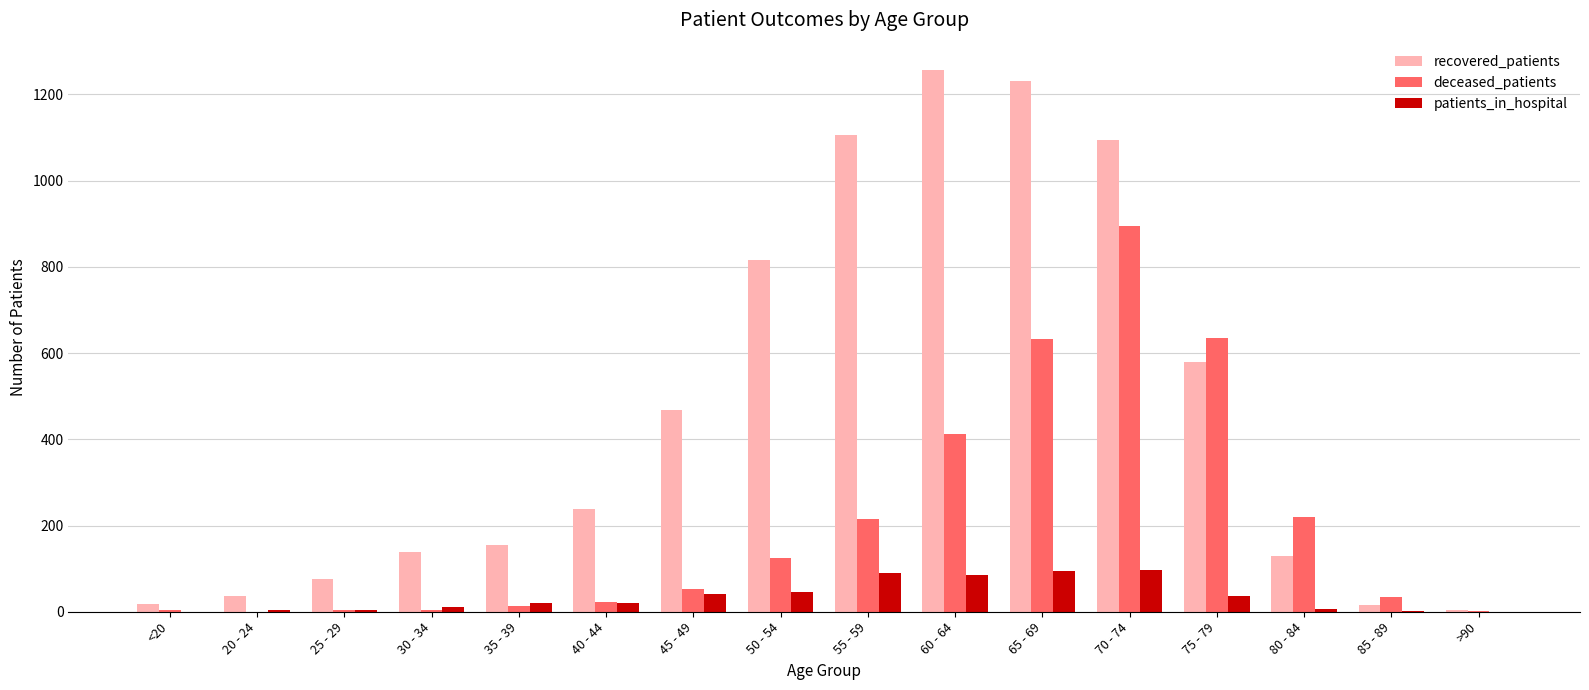

The patients_in_hospital series shows 85 at 60 - 64. True or false?

True